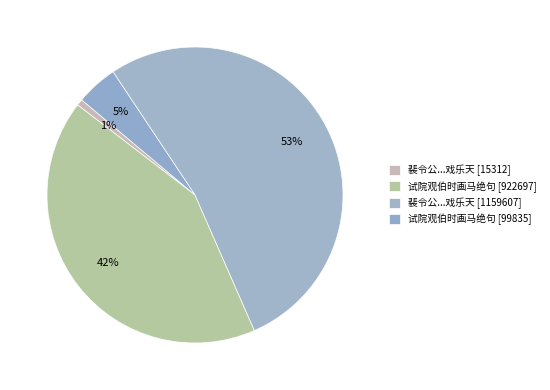

Does any single category account for the majority?

Yes